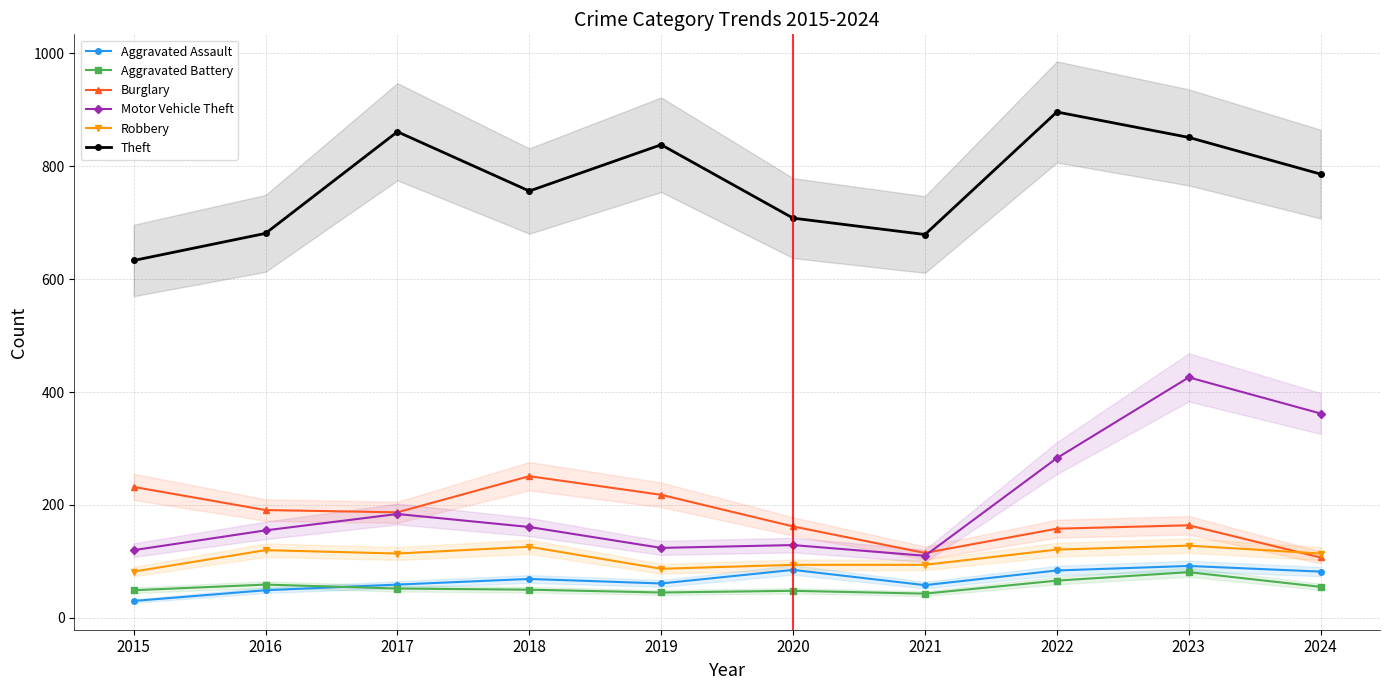

The value of Burglary at 2015 is 232. True or false?

True